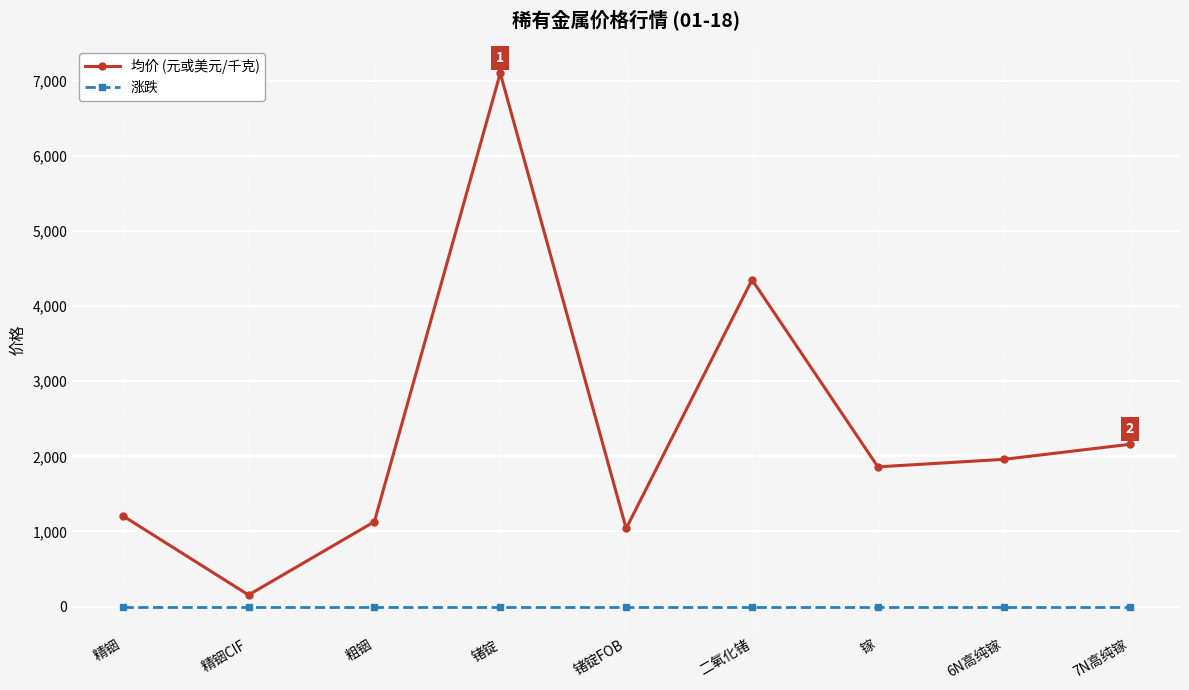

What is the difference between the highest and lowest values at 锗锭?

7100